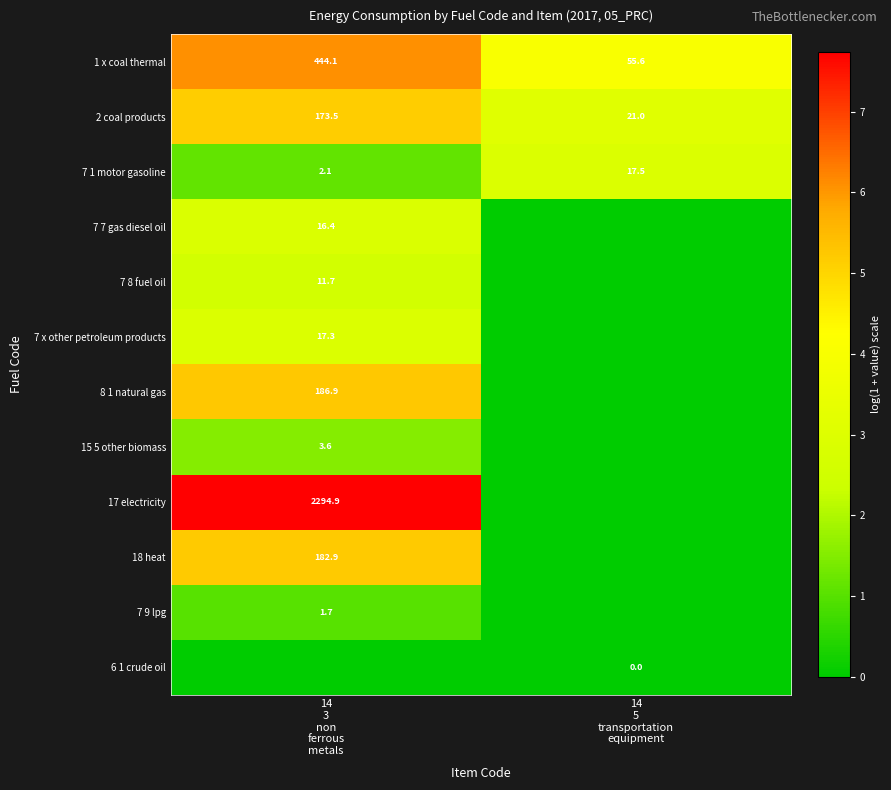

What is the lowest value of the 7 1 motor gasoline series?

2.1